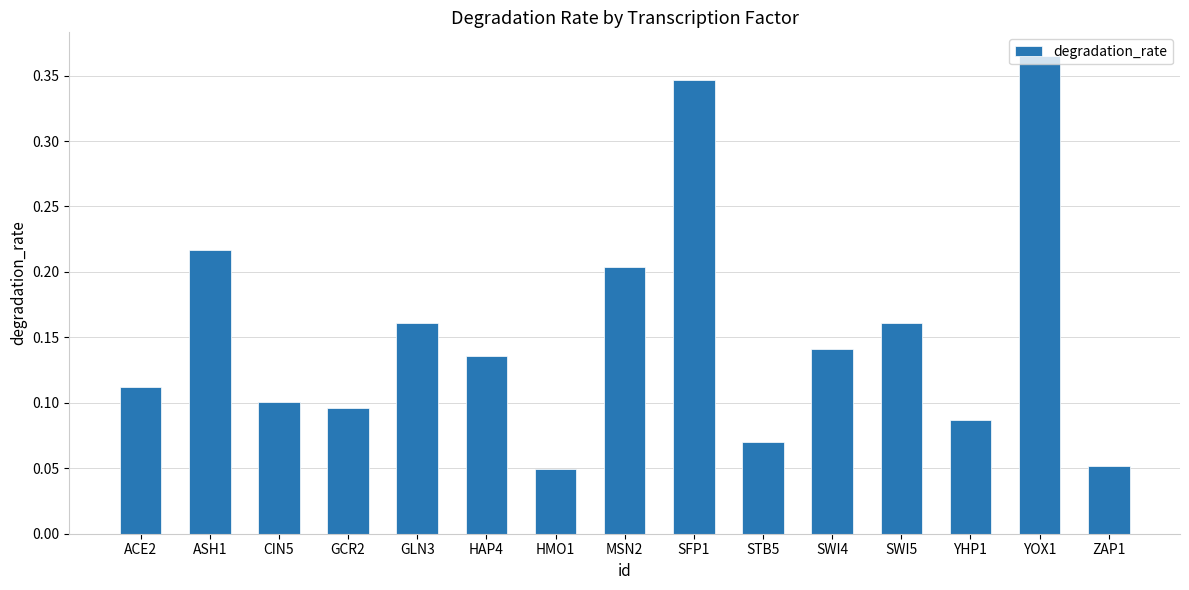

The chart shows a value of 0.1 at HMO1. True or false?

False